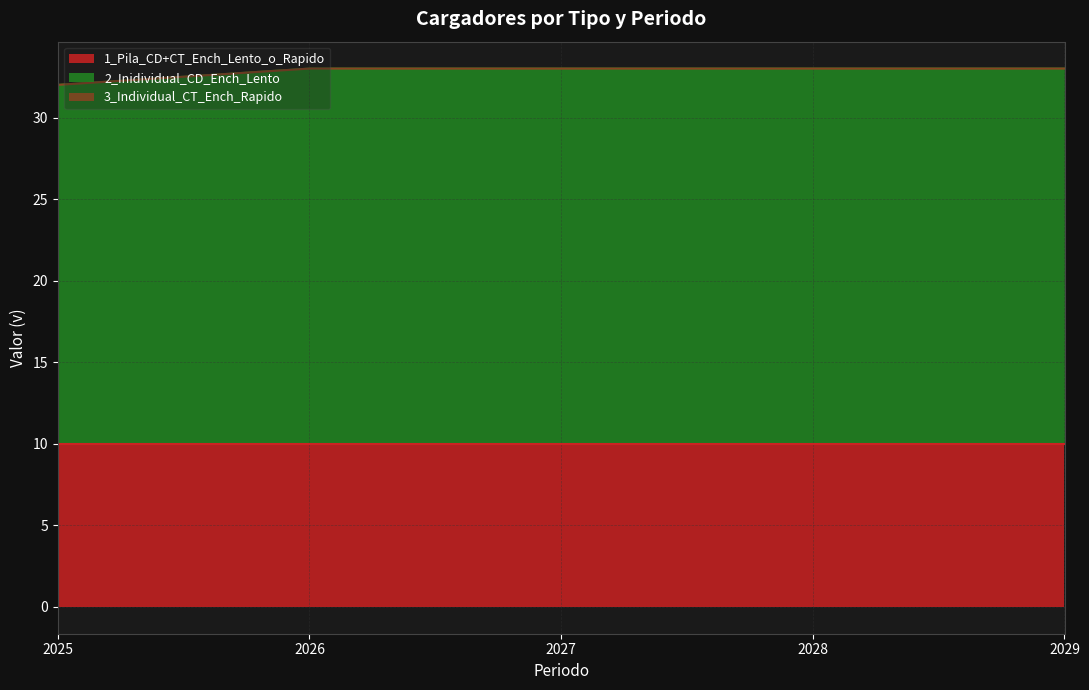

True or false: 2_Inidividual_CD_Ench_Lento and 1_Pila_CD+CT_Ench_Lento_o_Rapido intersect in this chart.

False